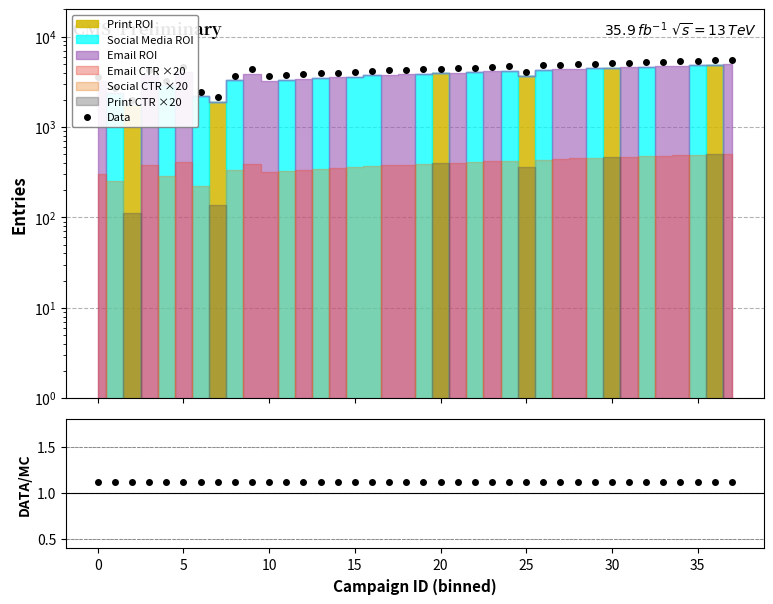

What is the difference between the highest and lowest values at 25?

2462.9